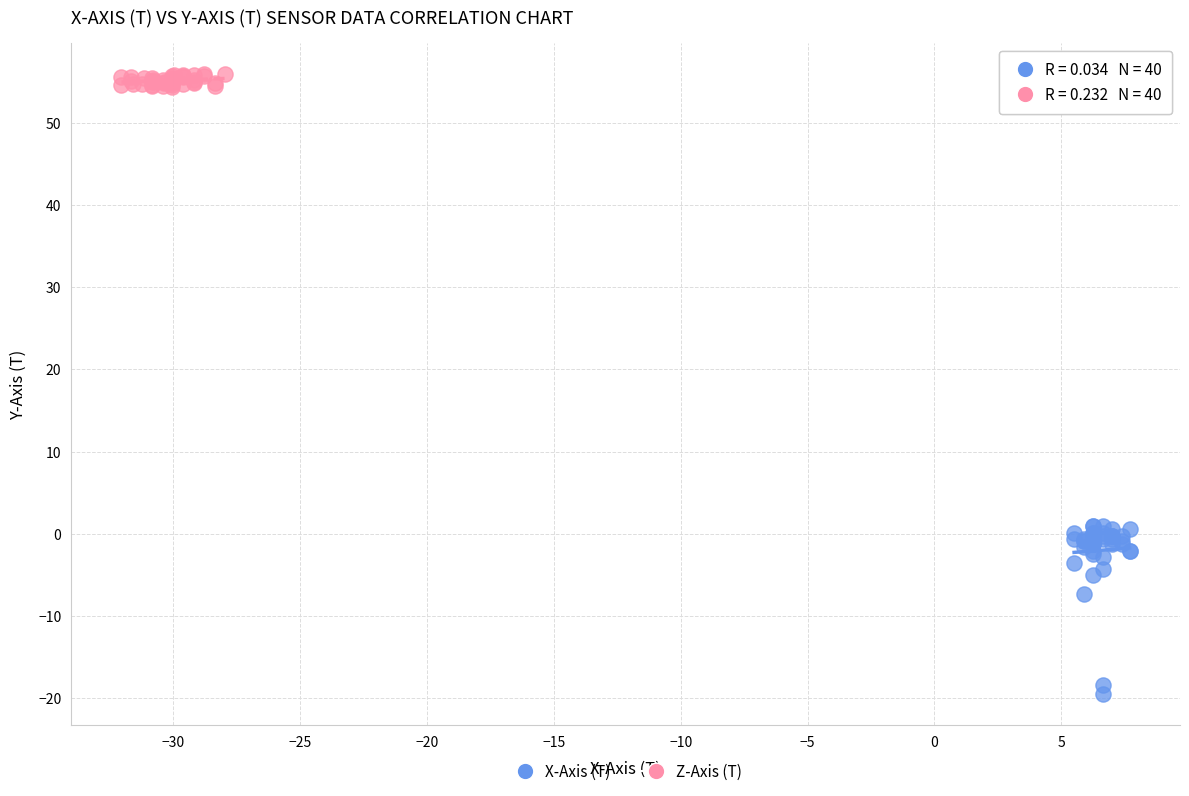

Which series contains the highest Y value?

Z-Axis (T)